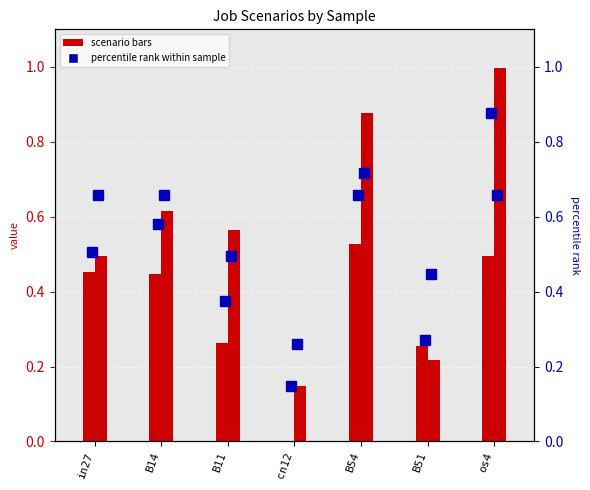

What is the difference between the job237_scenario2_464 values at B14 and B51?

0.3